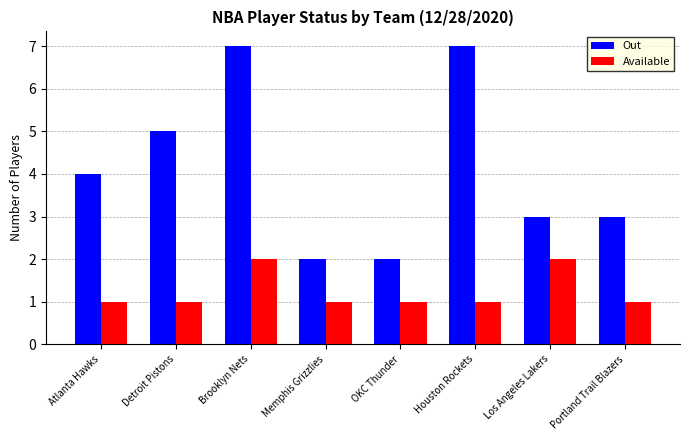

Rank the series at Los Angeles Lakers from highest to lowest value.

Out, Available